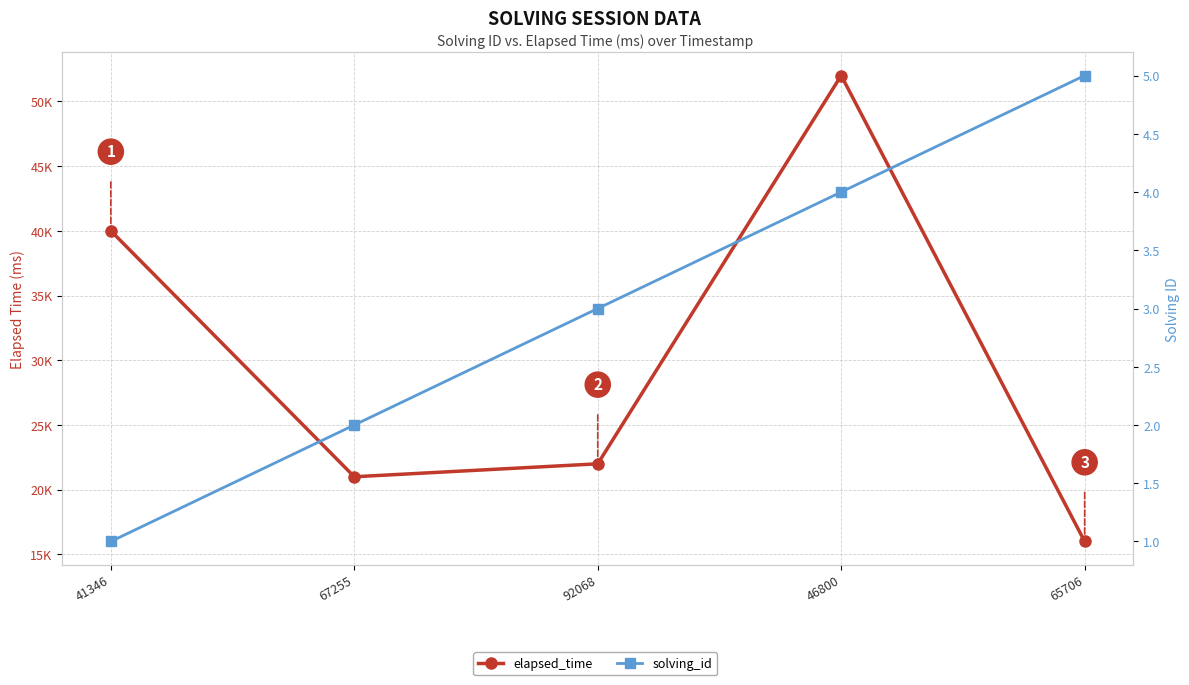

The solving_id series shows 6 at 46800. True or false?

False